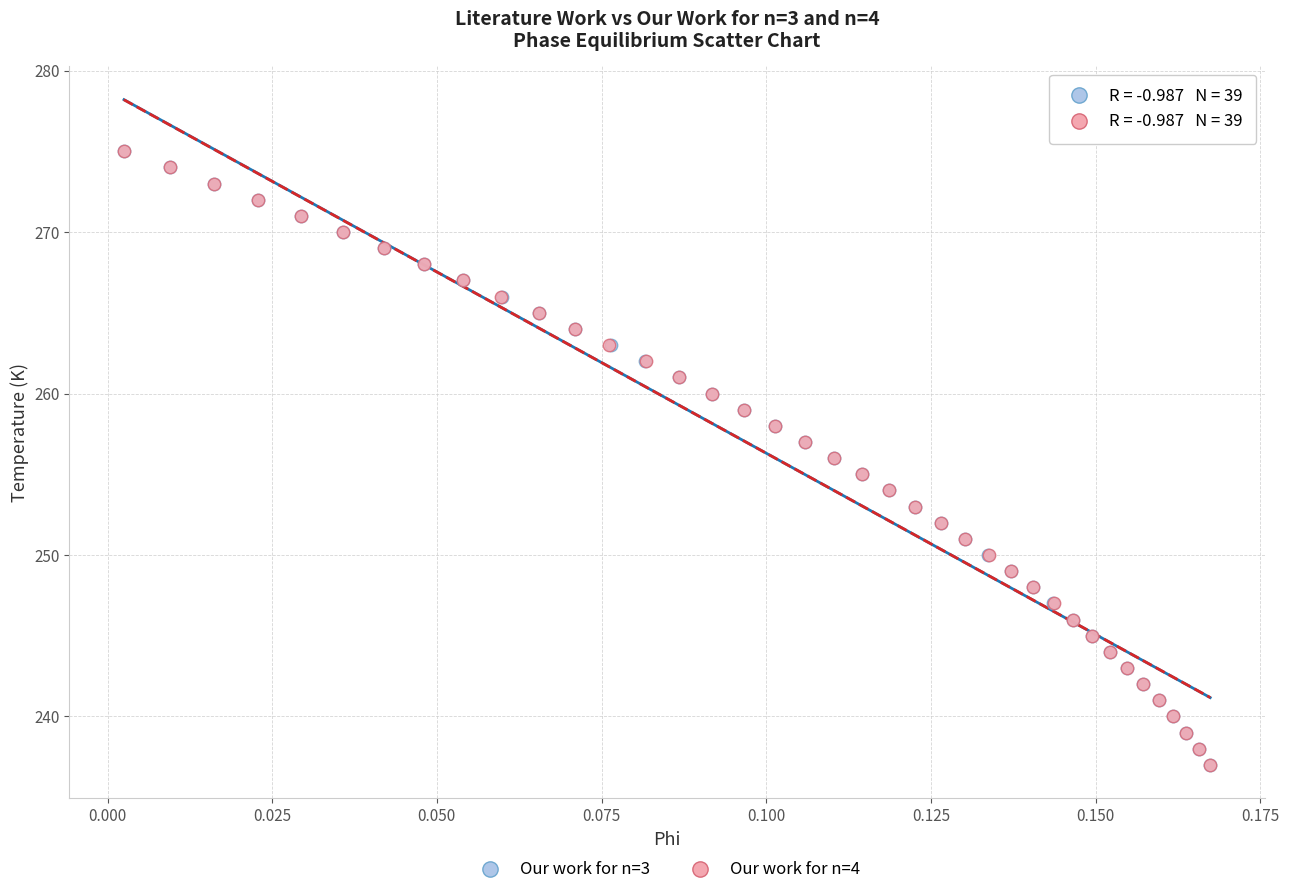

What are all the series names shown in the legend?

Our work for n=3, Our work for n=4